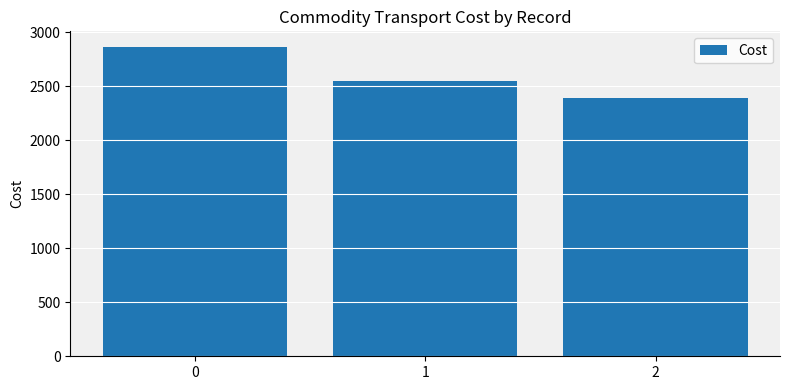

At which label is the value closest to 2631?

1